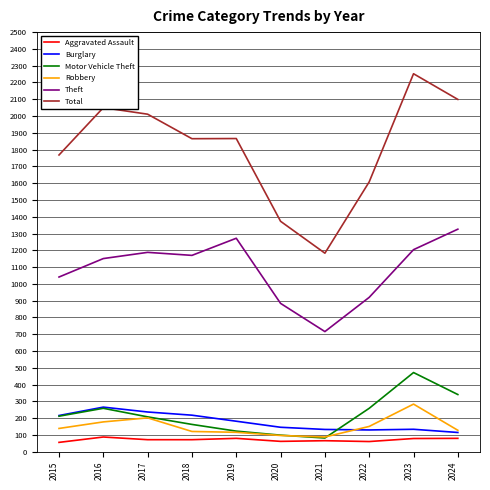

At which label does Total first exceed 1866?

2016